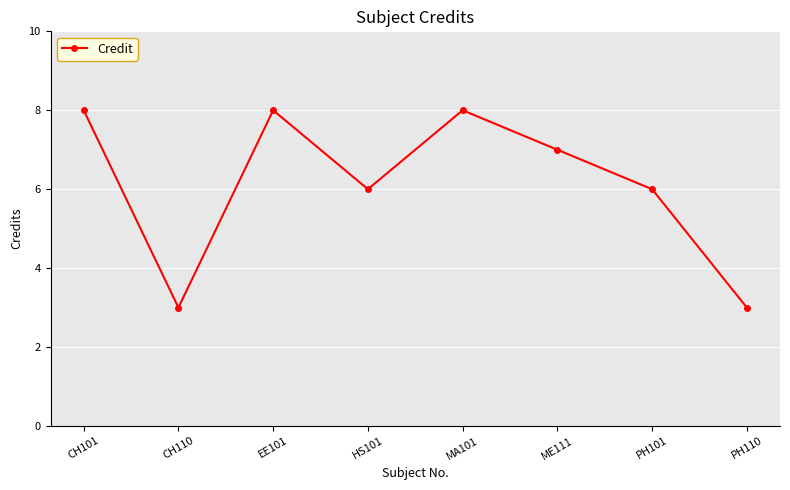

Reading left to right, list all the values displayed in this chart.

8	3	8	6	8	7	6	3